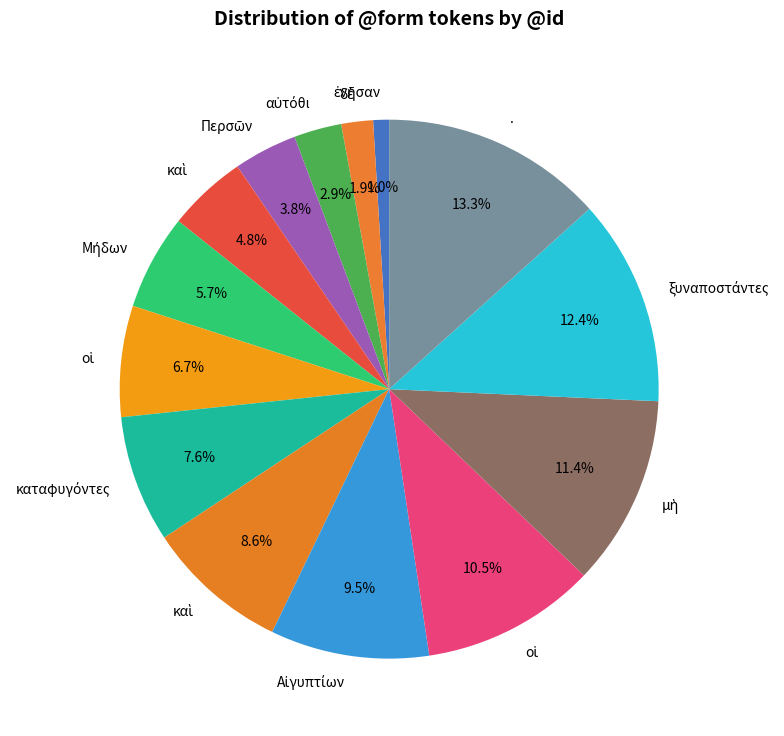

How many segments does this pie chart have?

14